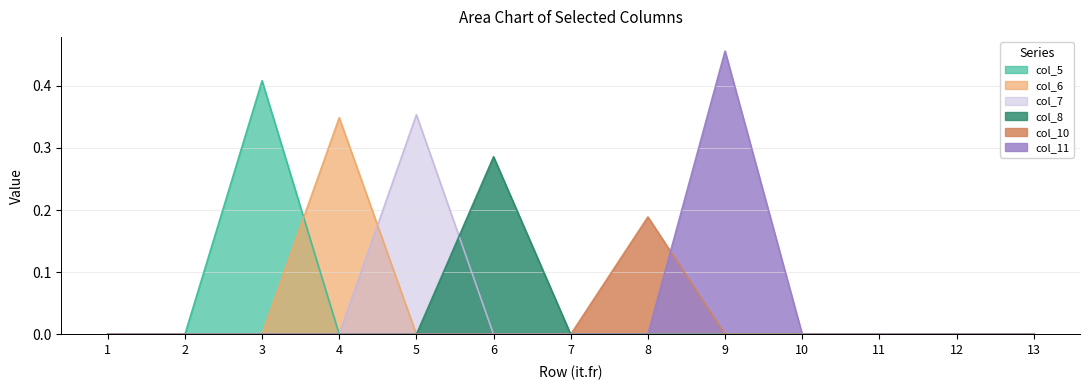

True or false: col_7 has a value of 0.2 at 8.

False